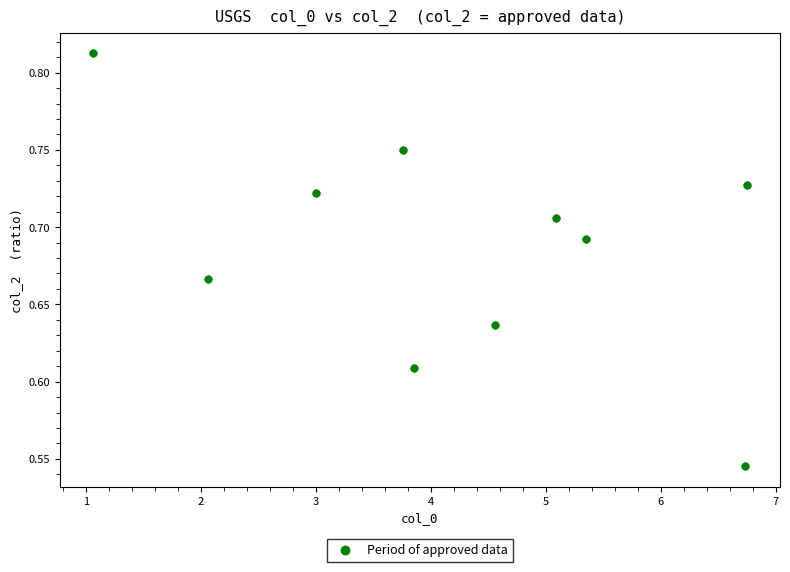

What is the range of X values (max minus min)?

5.7